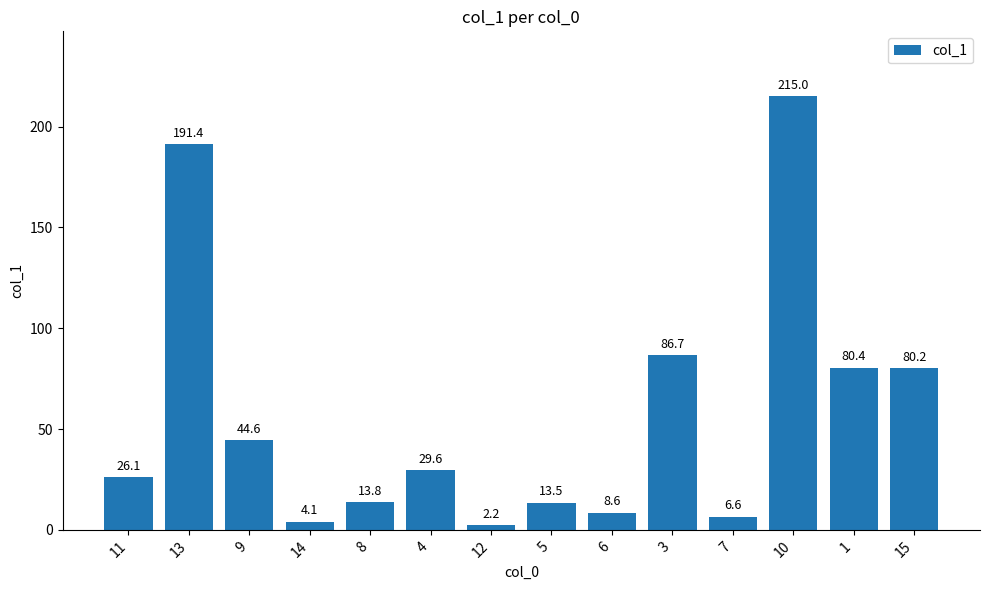

Which label corresponds to the smallest value in the chart?

12